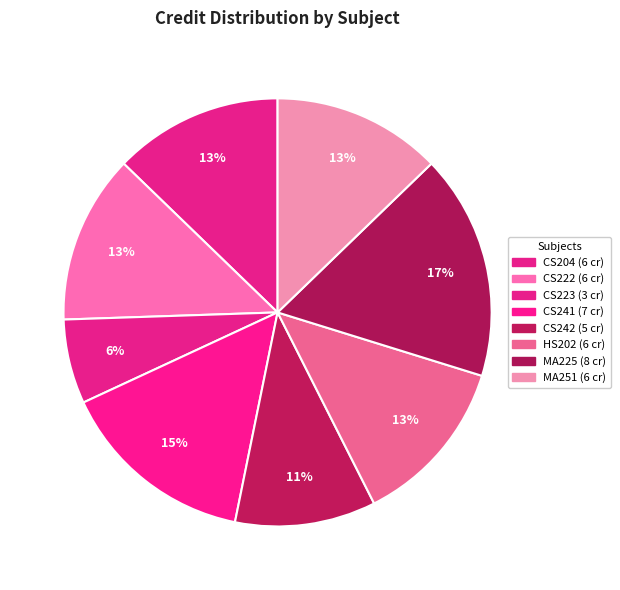

How many segments does this pie chart have?

8